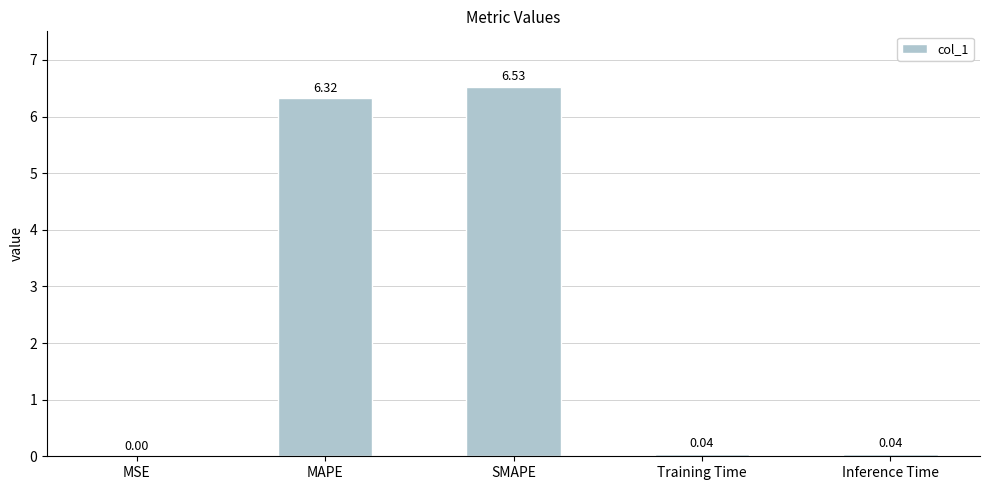

What is the sum of the values at MAPE and MSE?

6.3